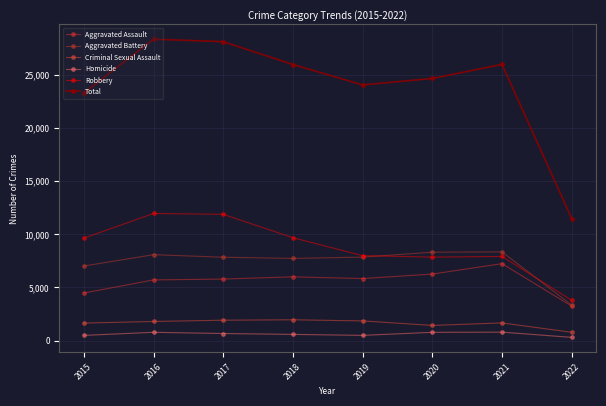

What is the maximum value for Criminal Sexual Assault?

1963